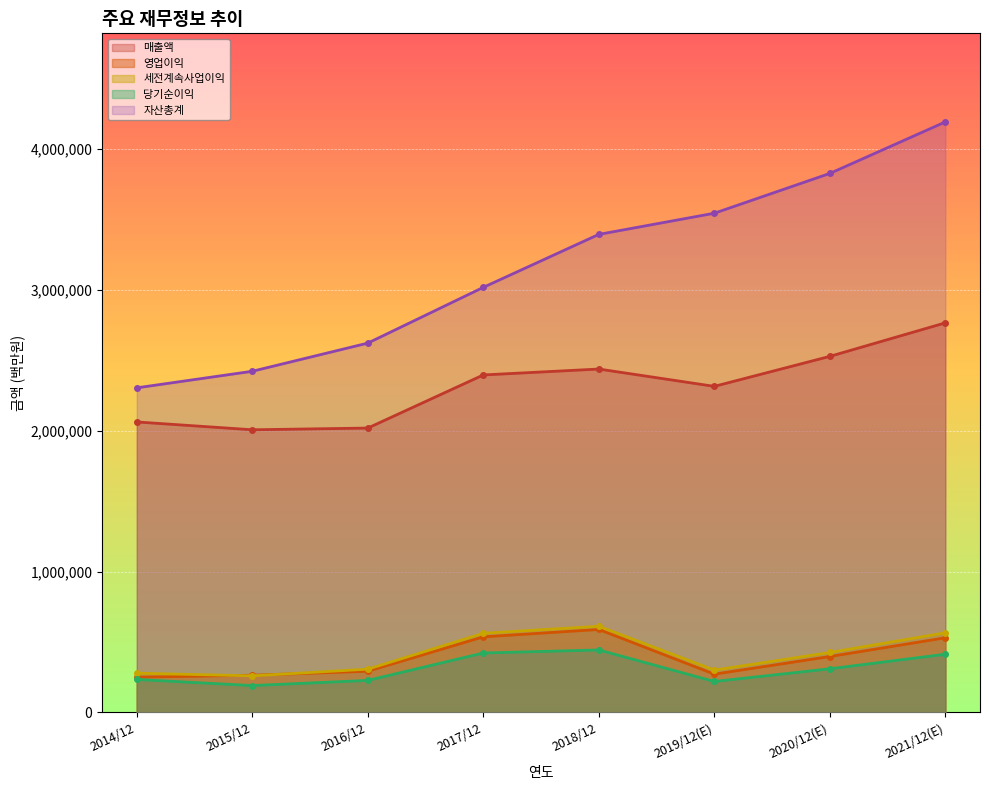

At which label does 당기순이익 first exceed 309790?

2017/12